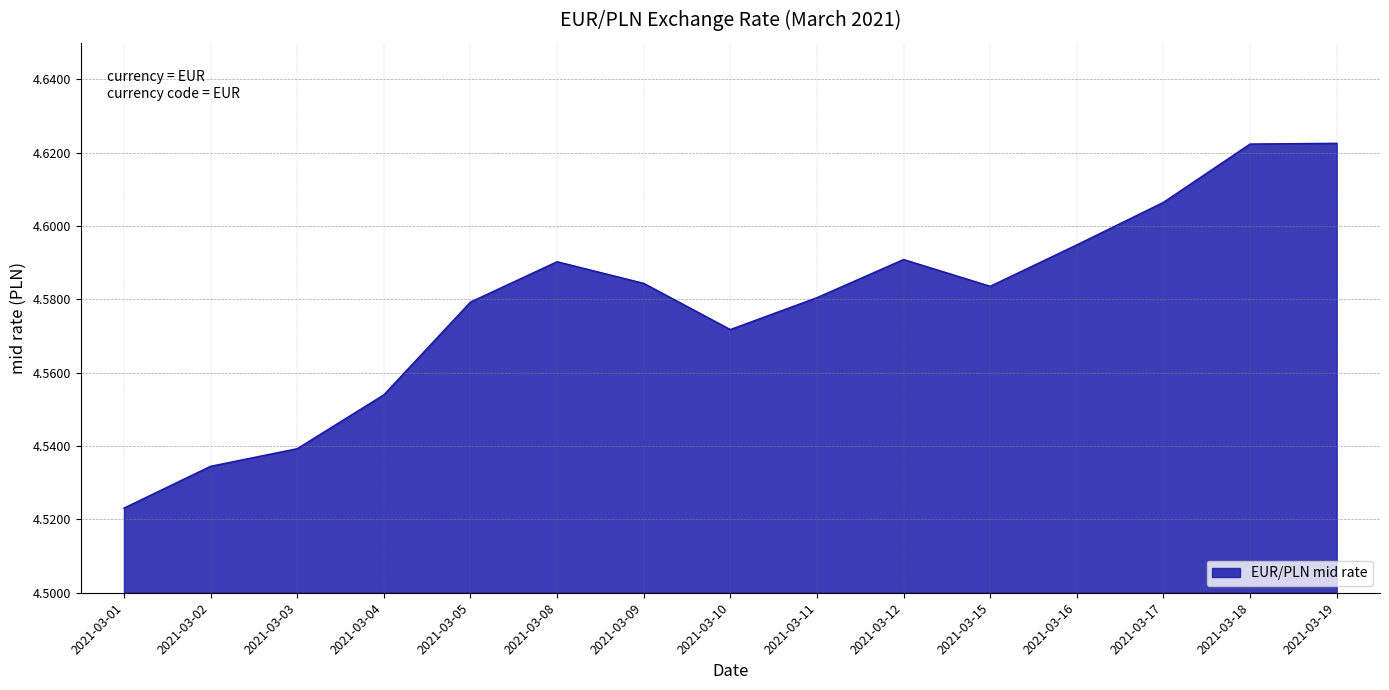

At which label is the value closest to 4?

2021-03-01